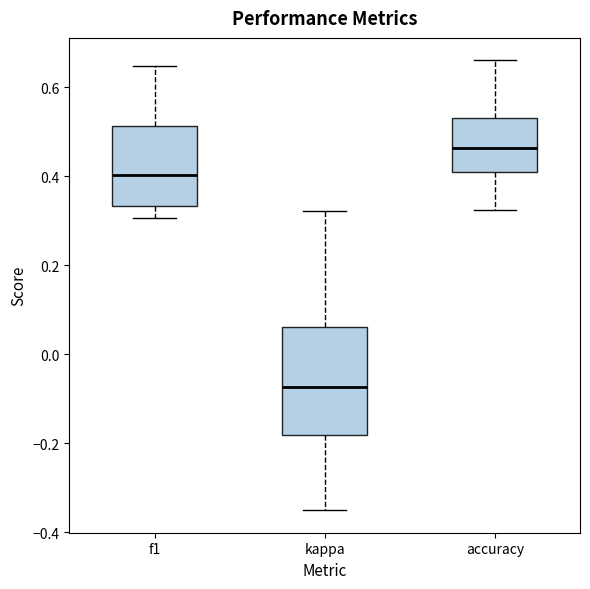

Reading left to right, read every box against the y-axis: the position of its median line, the range the box covers, and the ends of its whiskers. The values are not printed on the chart, so give them approximately, as read against the axis.

f1: median 0.40, box 0.34 to 0.52, whiskers 0.30 to 0.64
kappa: median -0.08, box -0.18 to 0.06, whiskers -0.34 to 0.32
accuracy: median 0.46, box 0.40 to 0.54, whiskers 0.32 to 0.66